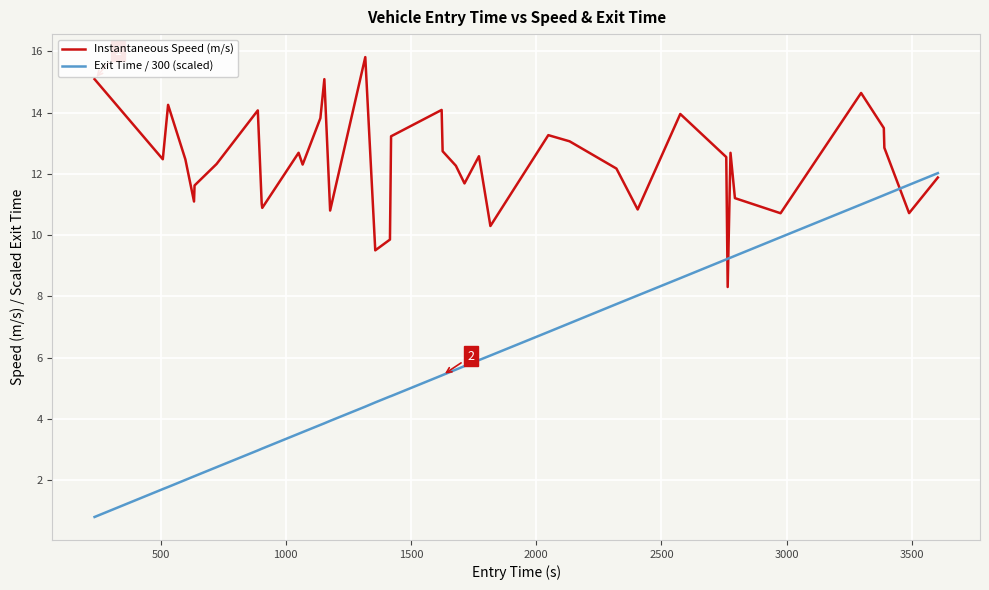

What is the minimum value shown in the chart?

0.8